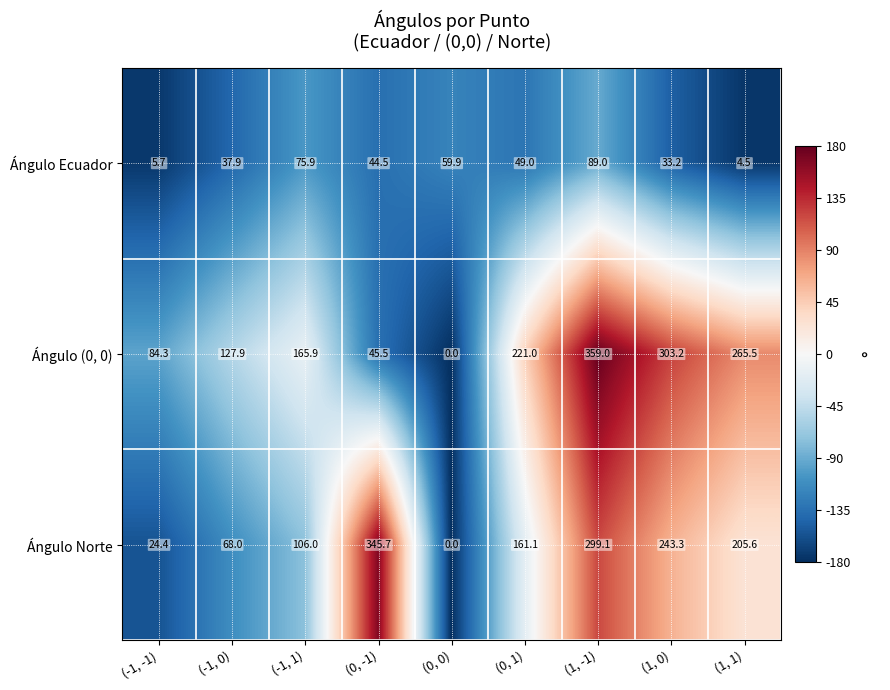

Reading right to left, extract all data points from this chart.

Ángulo Ecuador: 4.5	33.2	89.0	49.0	59.9	44.5	75.9	37.9	5.7
Ángulo (0, 0): 265.5	303.2	359.0	221.0	0.0	45.5	165.9	127.9	84.3
Ángulo Norte: 205.6	243.3	299.1	161.1	0.0	345.7	106.0	68.0	24.4